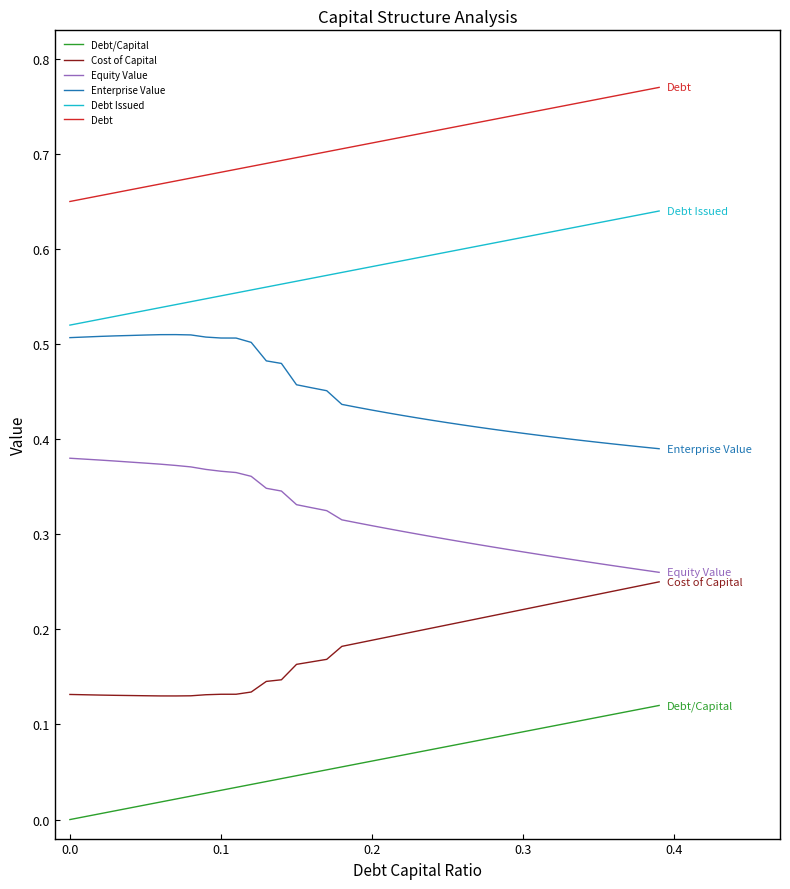

Which series has the largest total across all categories?

Debt